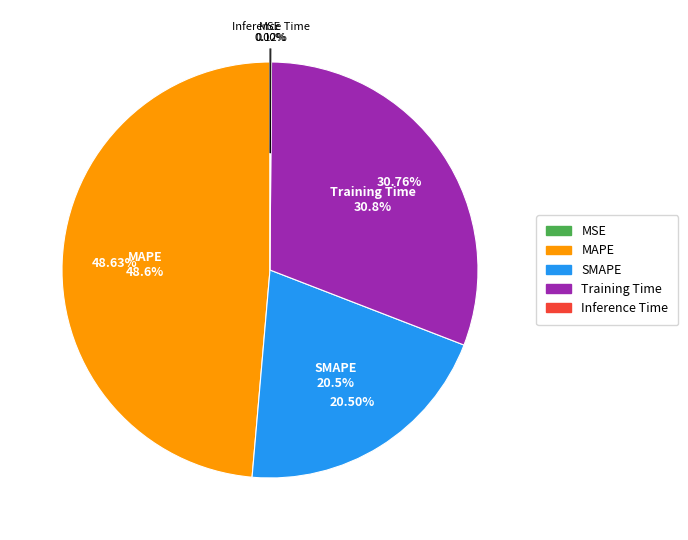

To the nearest percent, what is the average slice percentage?

20%